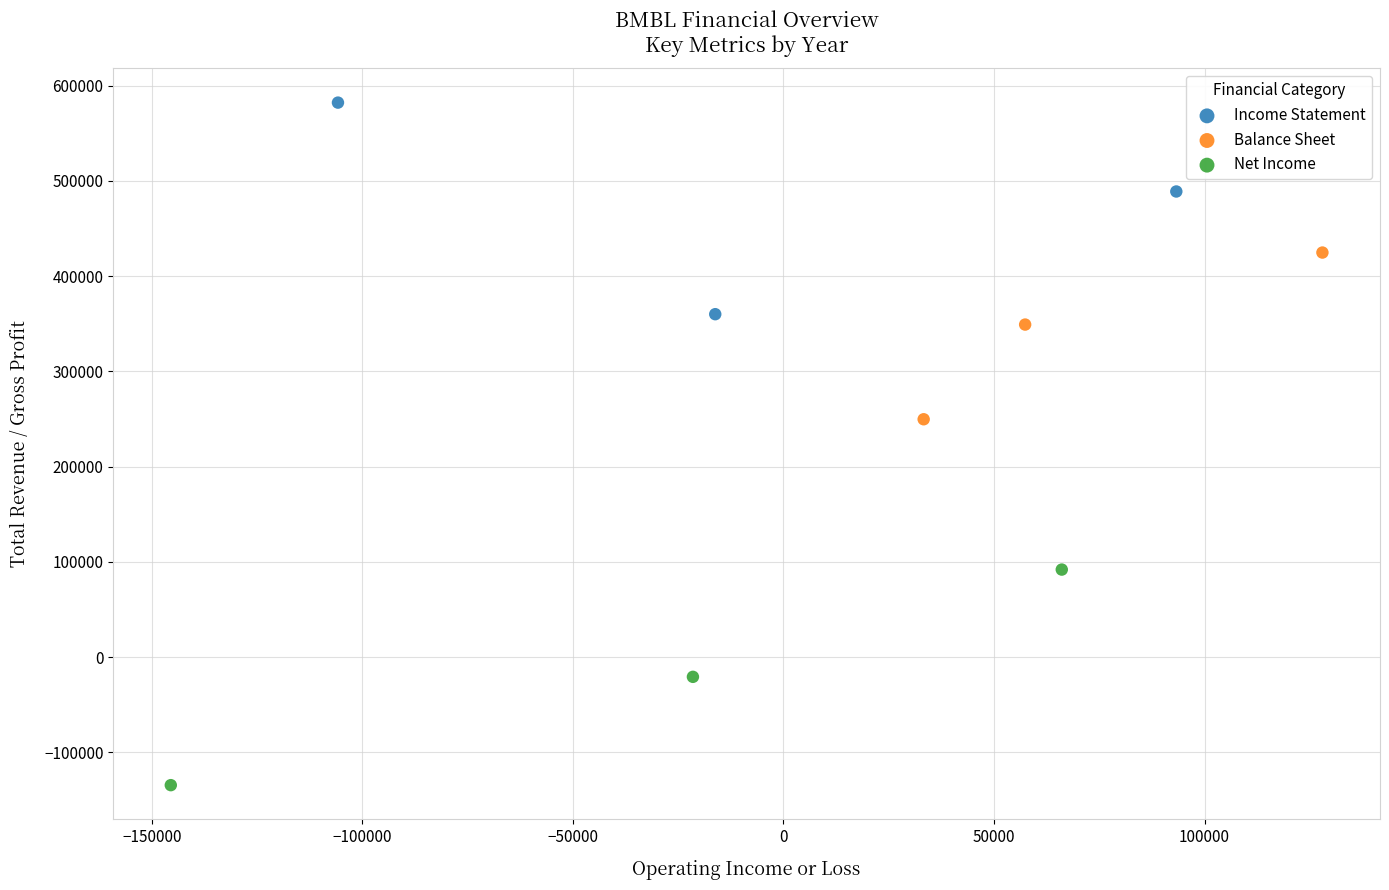

Which series contains the highest Y value?

Income Statement